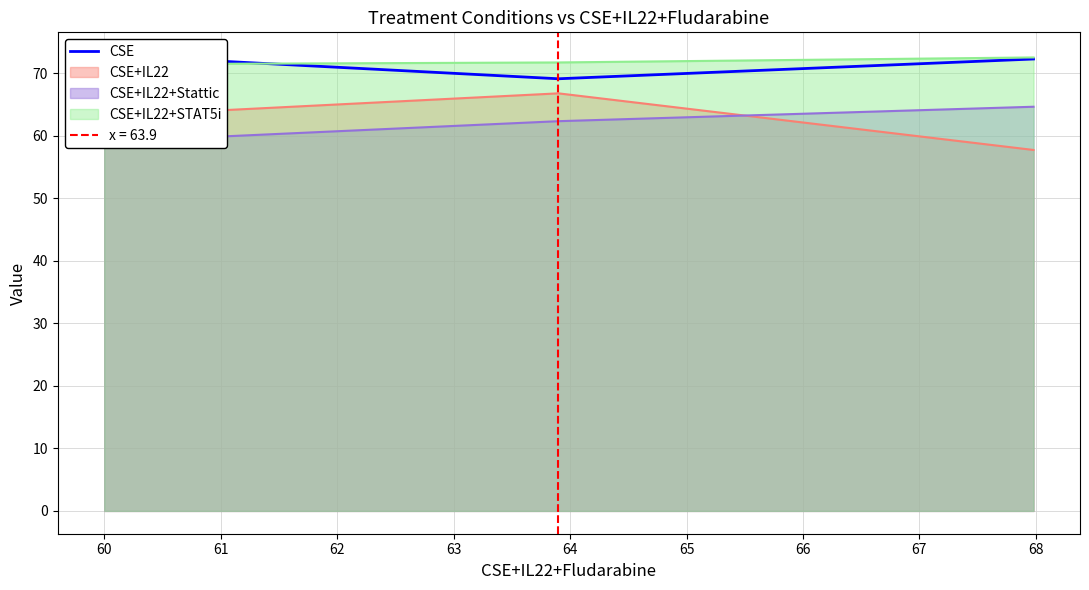

What is the value of the 1st point from the left?

72.9